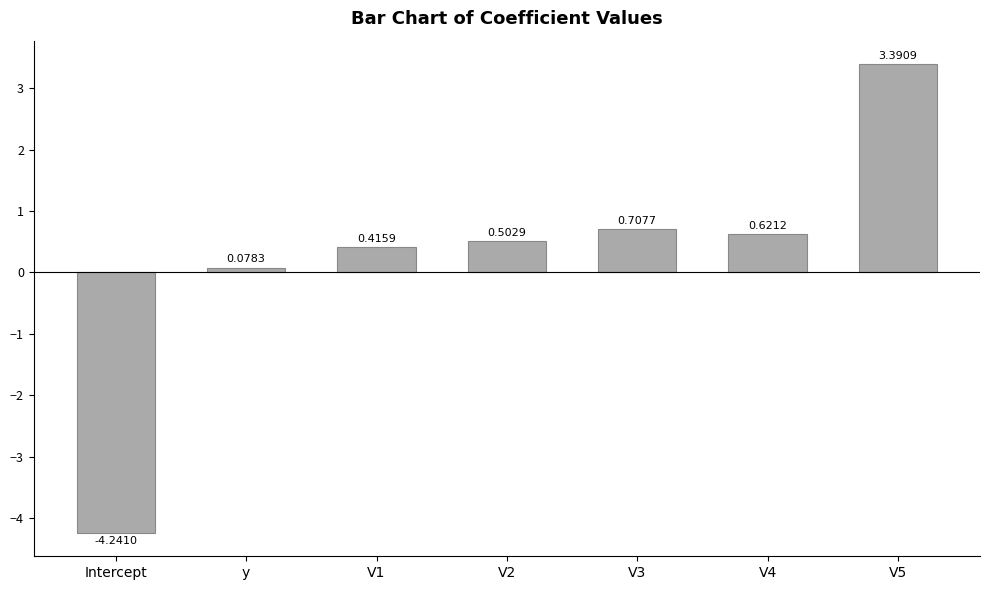

Where does the data first go above 0?

y